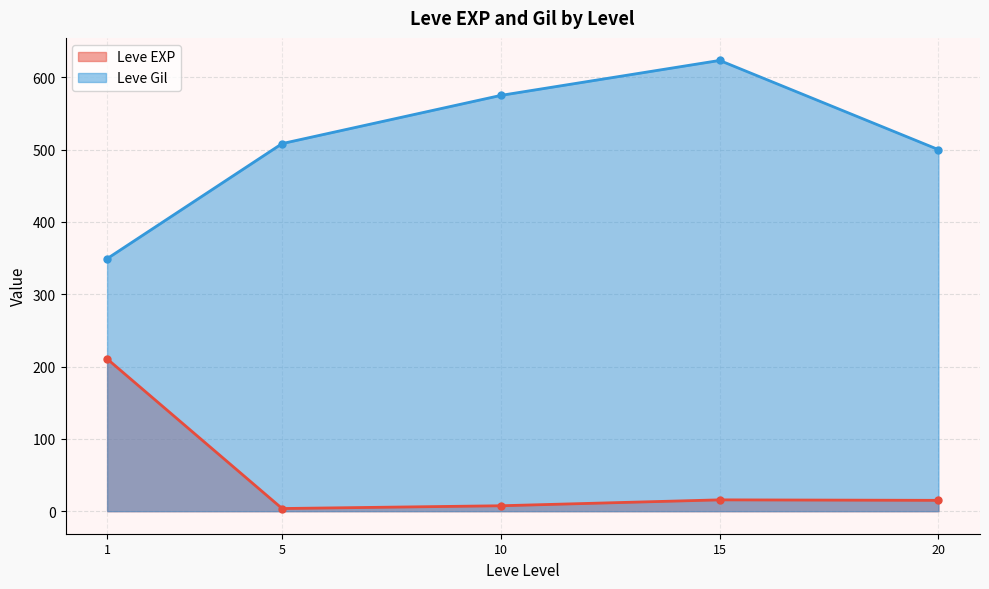

Which series ends up on top after the final intersection of Leve EXP and Leve Gil?

Leve Gil